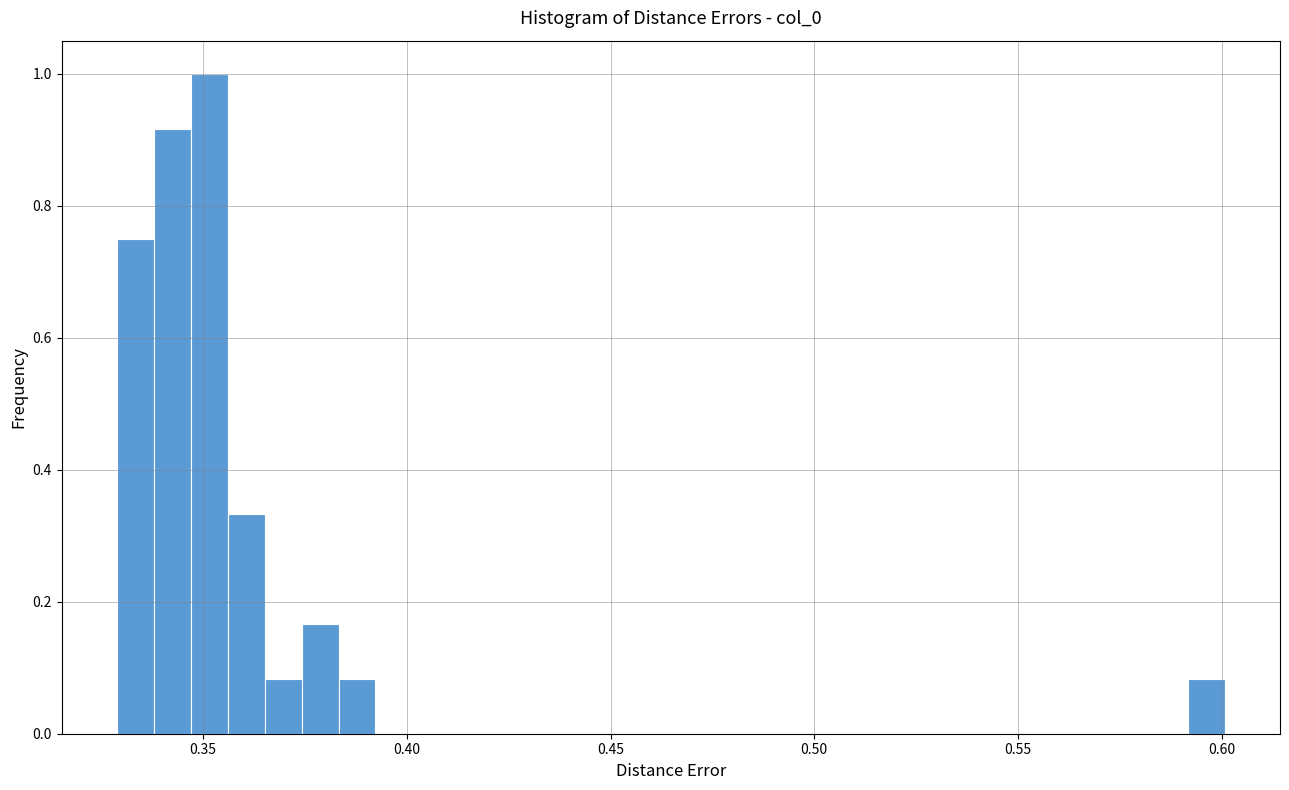

Read against the x-axis, roughly where is the centre of the tallest bar?

0.350